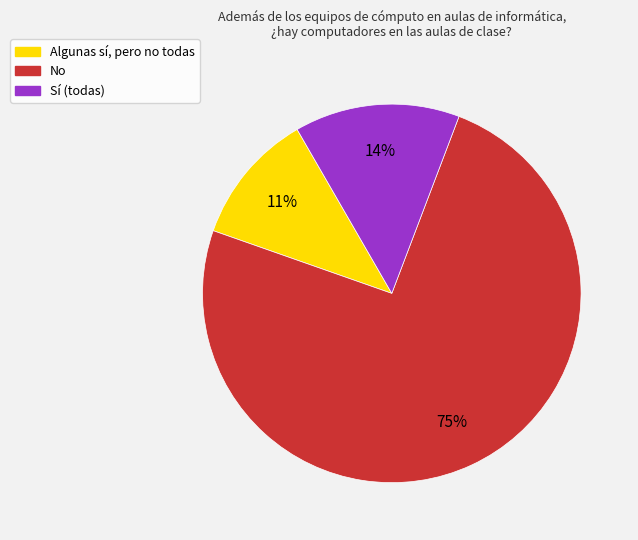

Between Algunas sí, pero no todas and Sí (todas), which is larger?

Sí (todas)